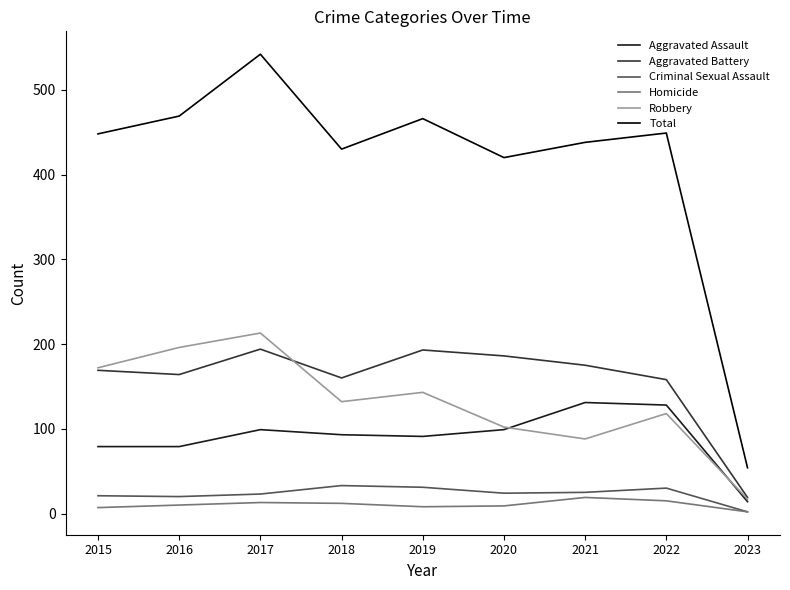

True or false: Aggravated Assault and Criminal Sexual Assault intersect in this chart.

False